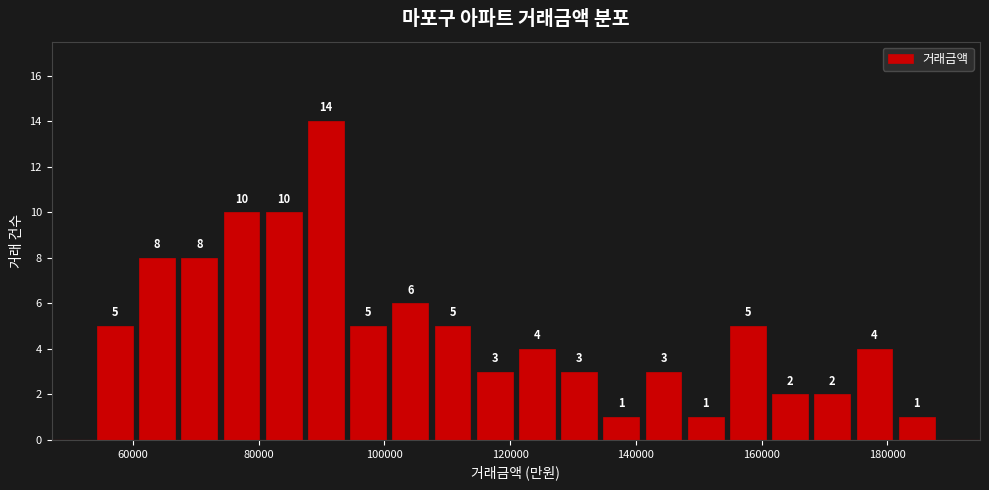

Read against the x-axis, roughly where is the centre of the tallest bar?

90000